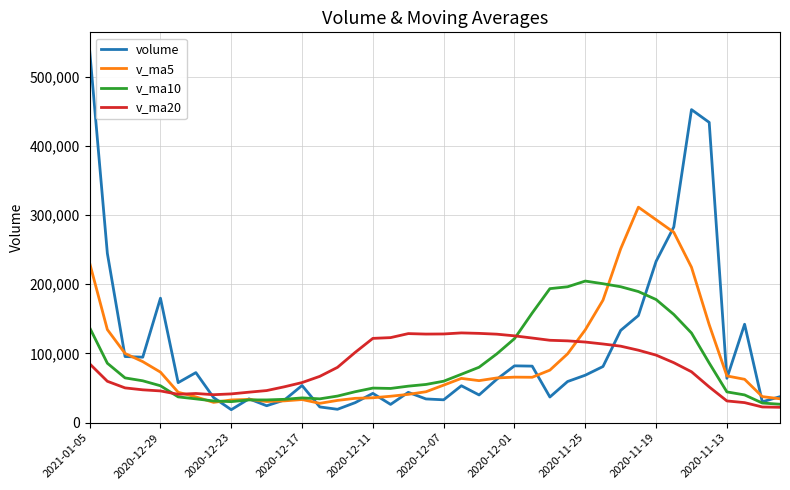

Which series has the widest spread of values?

volume